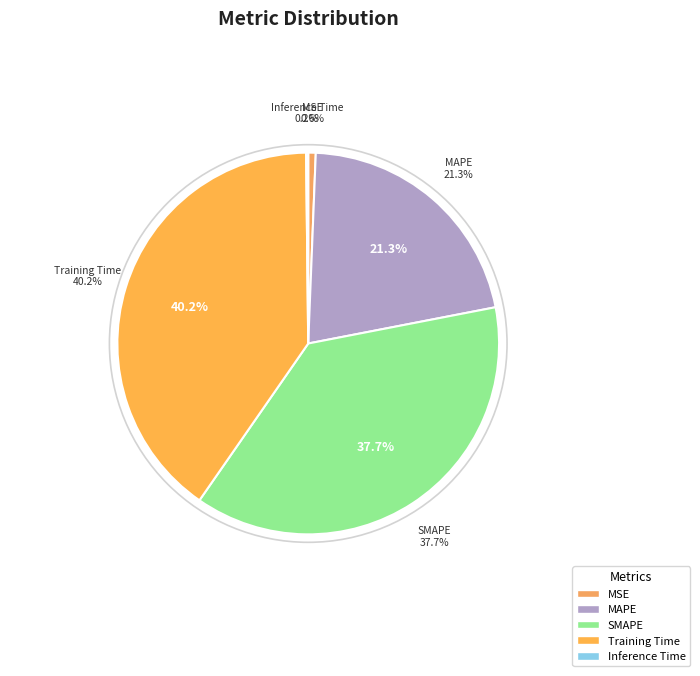

Rank the categories by value from lowest to highest.

Inference Time, MSE, MAPE, SMAPE, Training Time